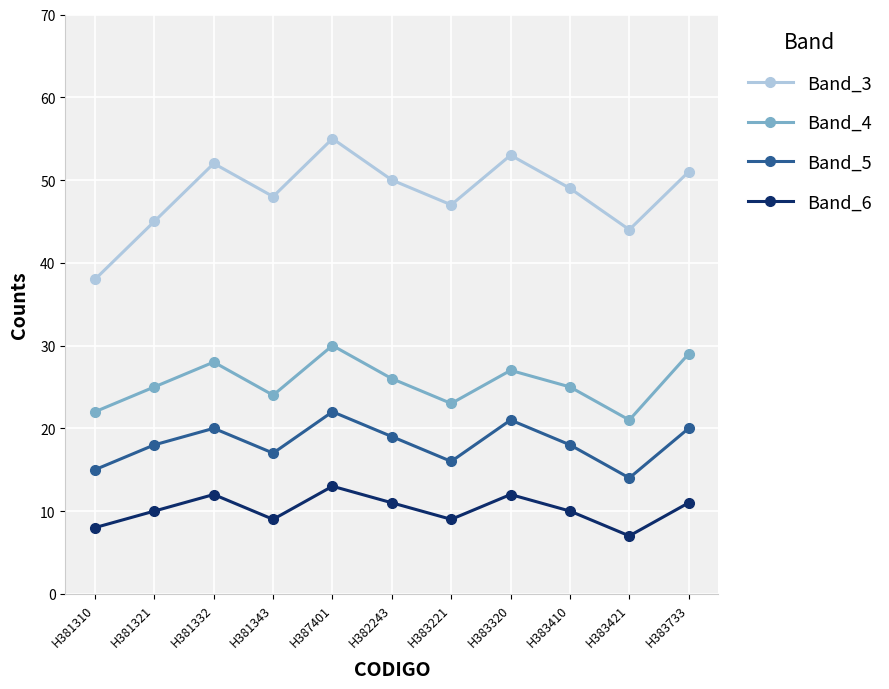

How many interior local peaks does the Band_6 series have?

3